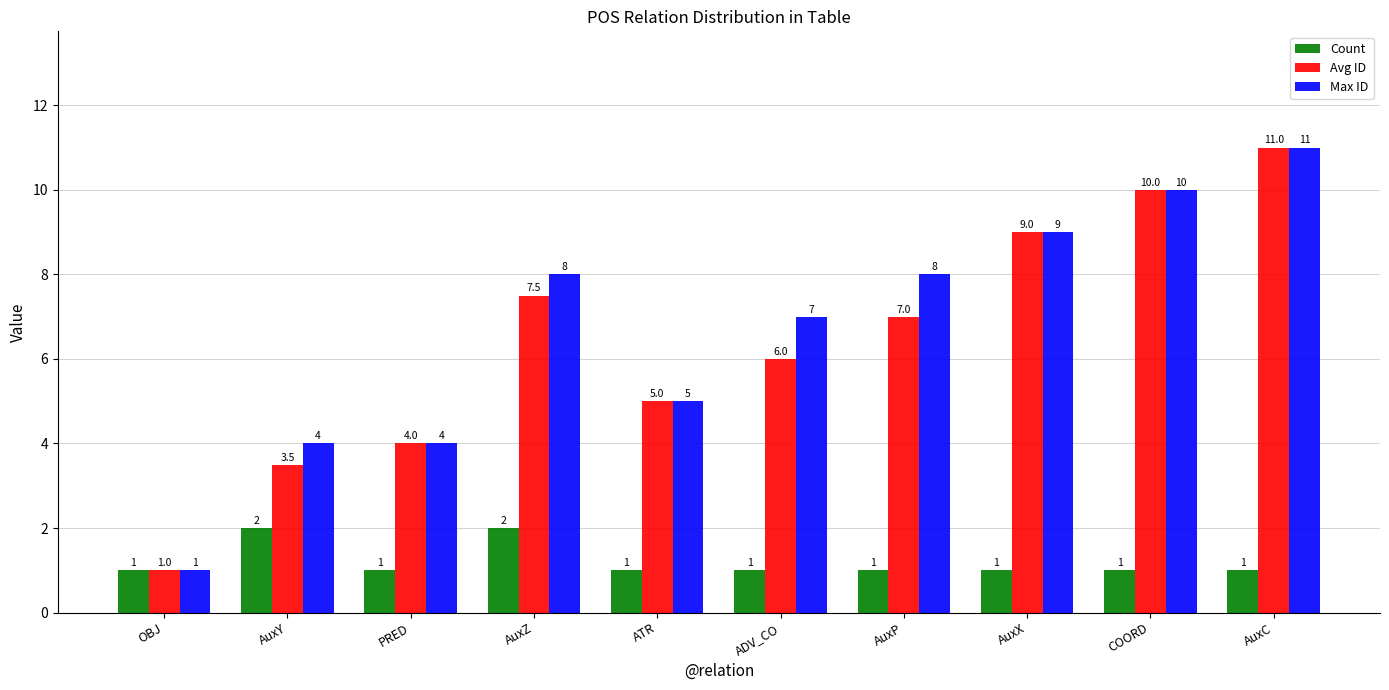

At how many categories does at least one series exceed 2?

9